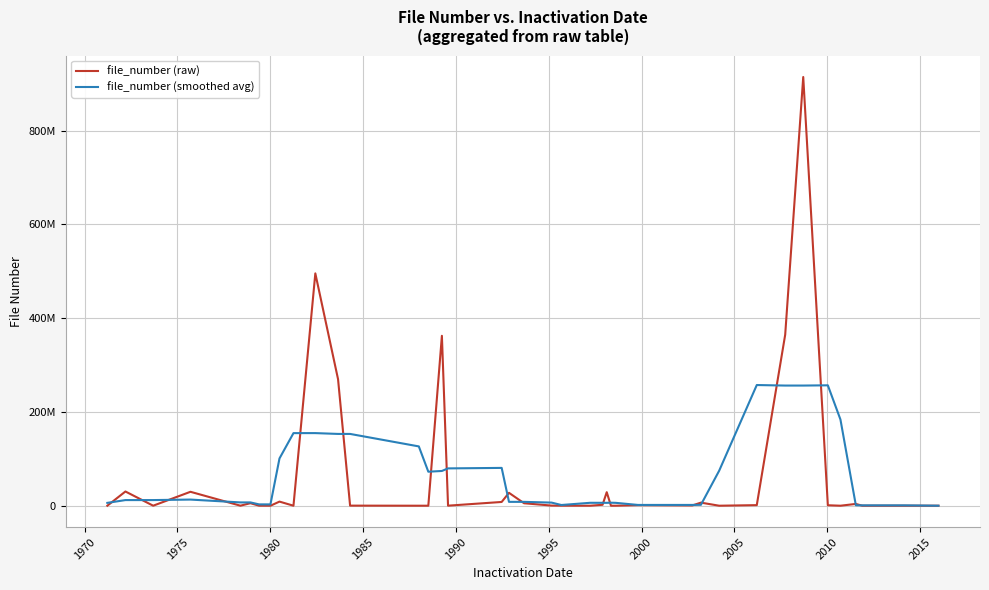

What is the greatest value displayed?

914514101.0